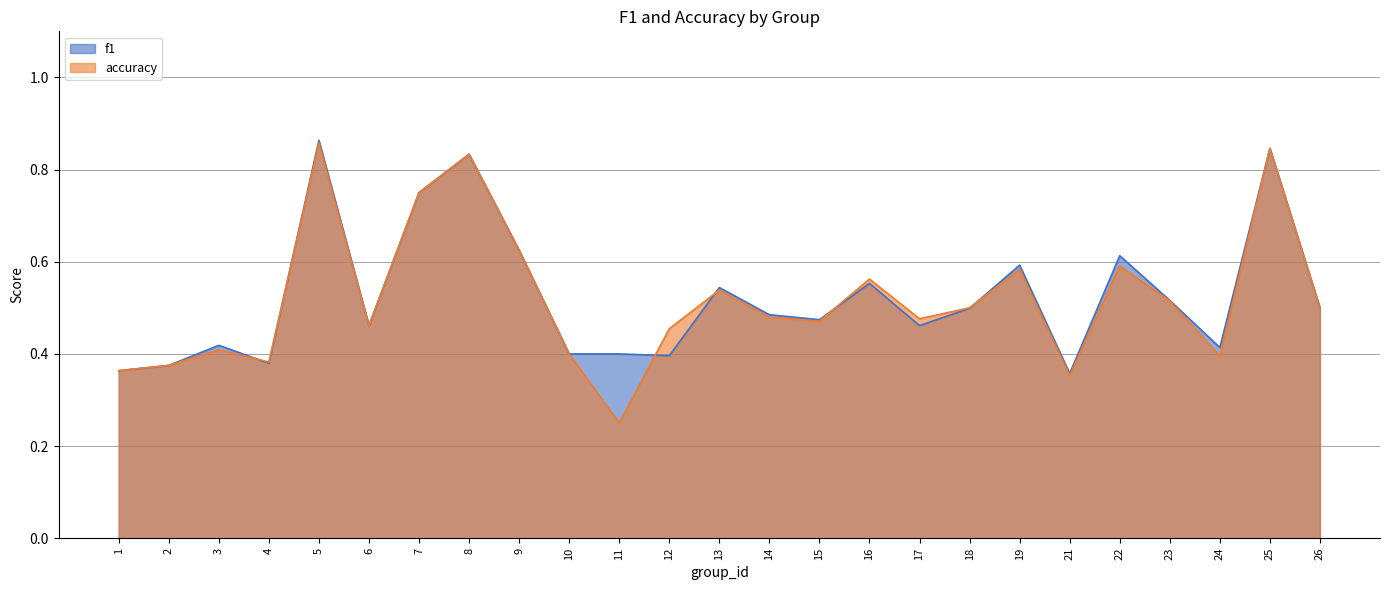

True or false: accuracy and f1 intersect in this chart.

True